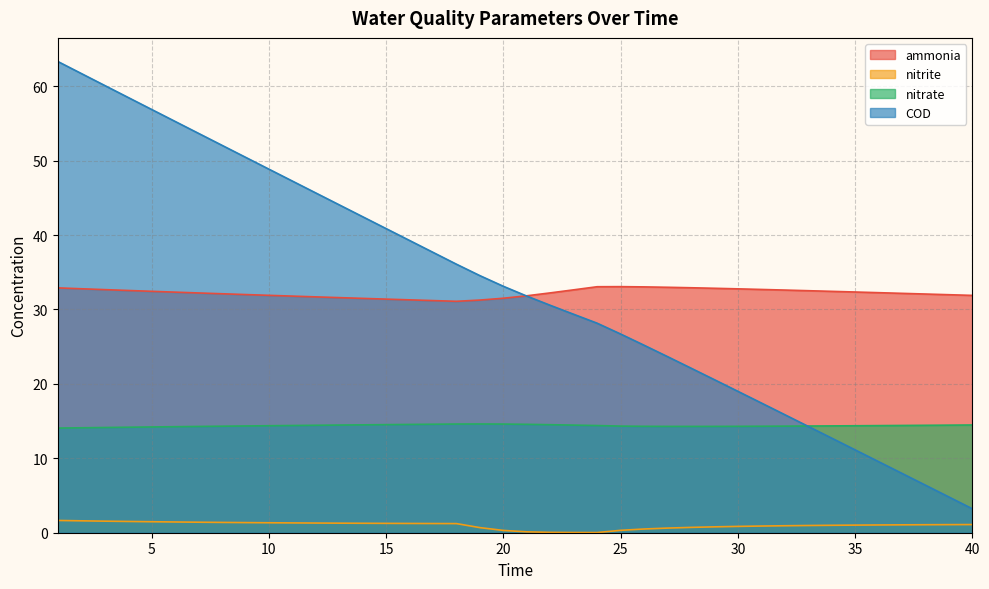

Rank the categories by COD value from lowest to highest.

40, 39, 38, 37, 36, 35, 34, 33, 32, 31, 30, 29, 28, 27, 26, 25, 24, 23, 22, 21, 20, 19, 18, 17, 16, 15, 14, 13, 12, 11, 10, 9, 8, 7, 6, 5, 4, 3, 2, 1